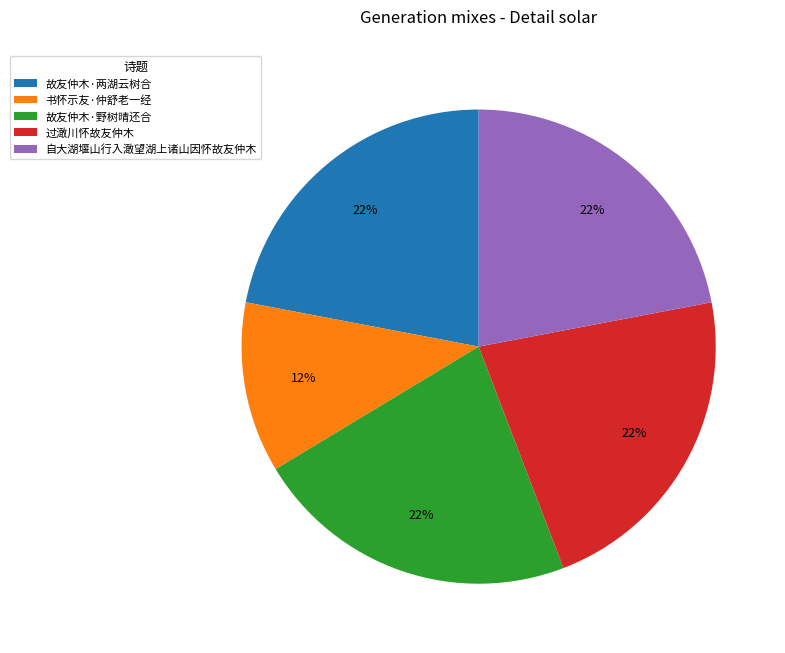

To the nearest percent, what portion does 故友仲木·两湖云树合 represent?

22%